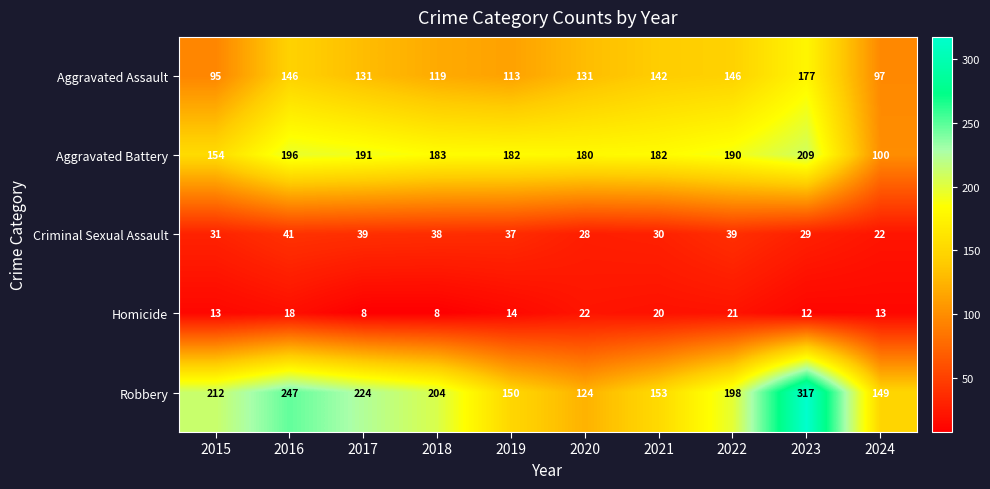

At which category is the sum across all series the highest?

2023